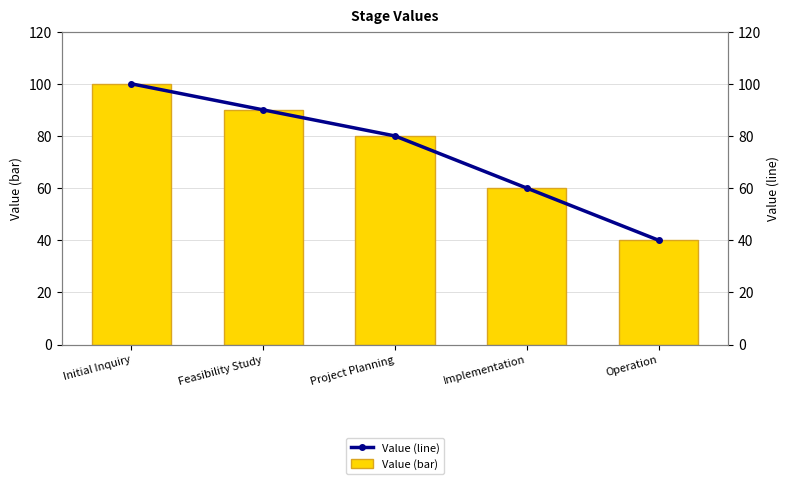

What is the sum of all Value (bar) values?

370